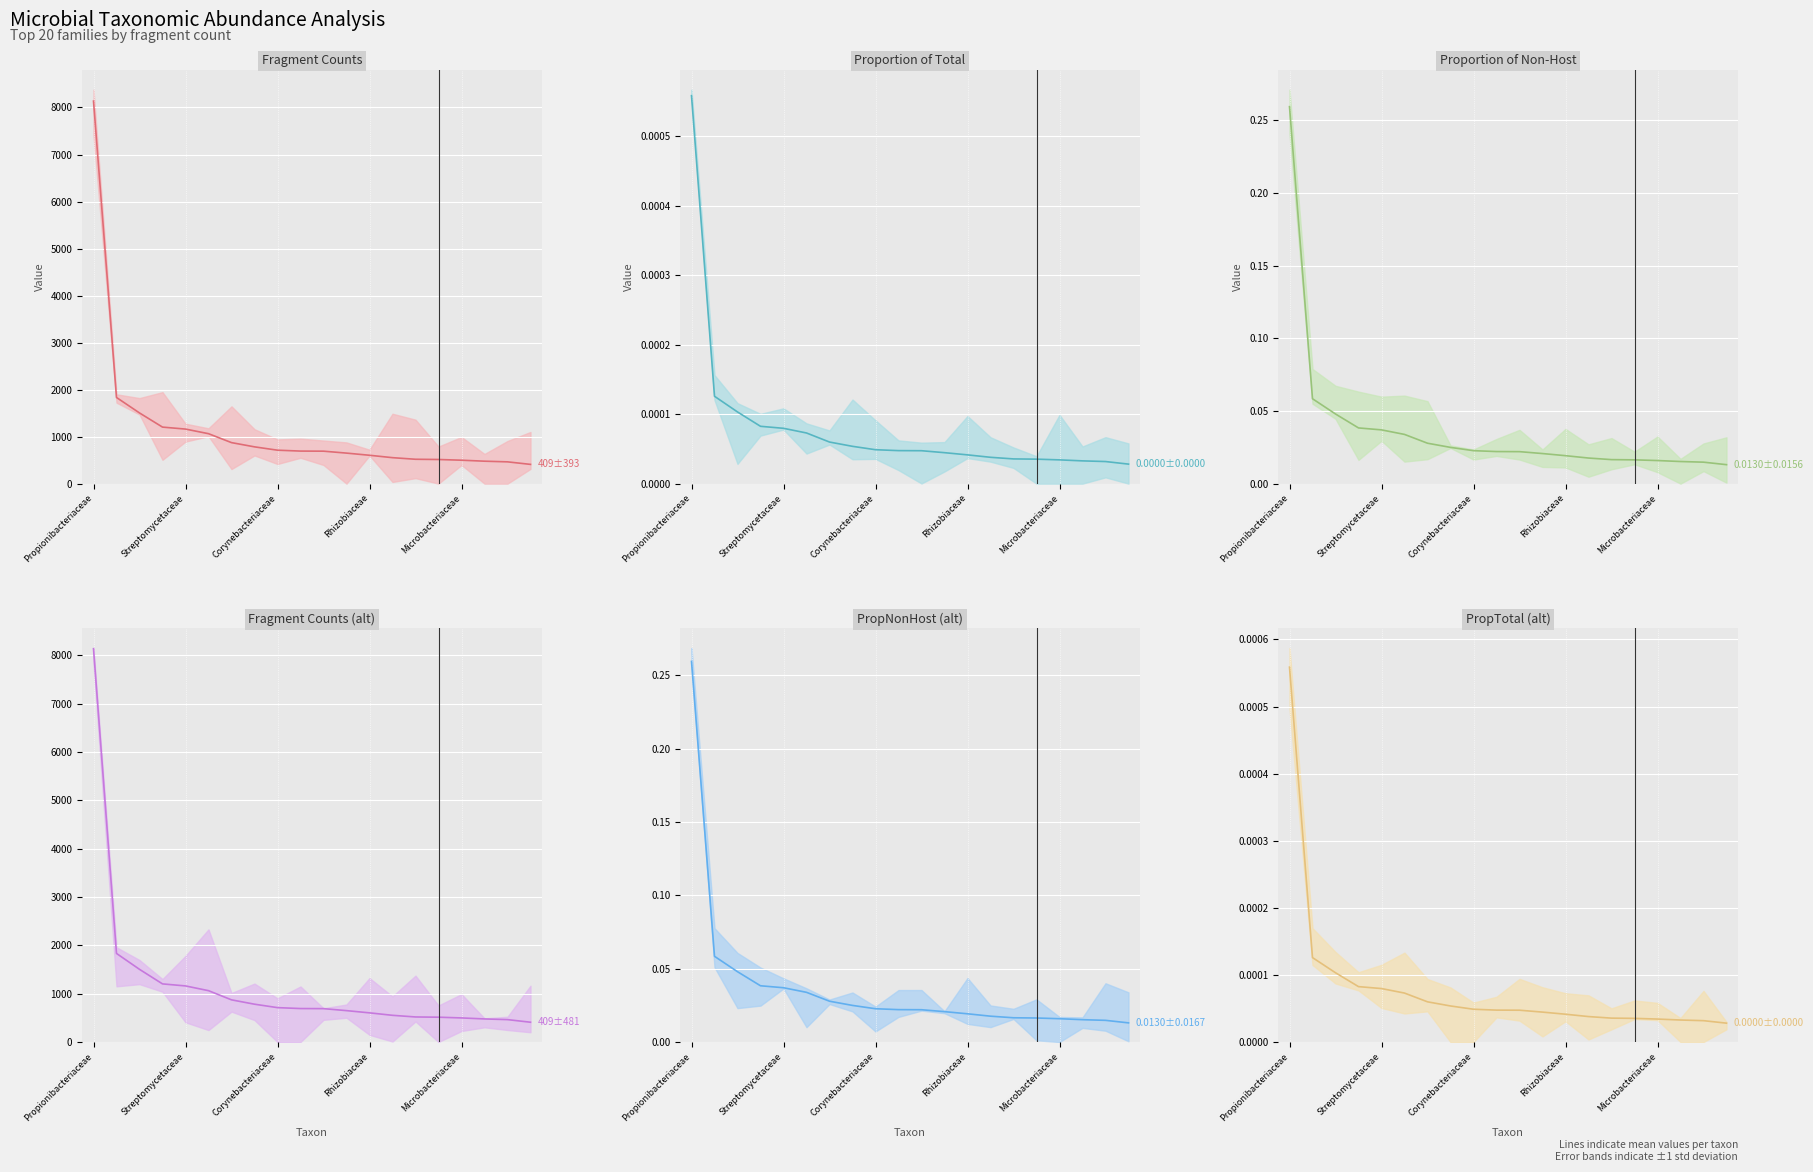

True or false: Fragments (mean) and PropNonHost (mean) intersect in this chart.

False